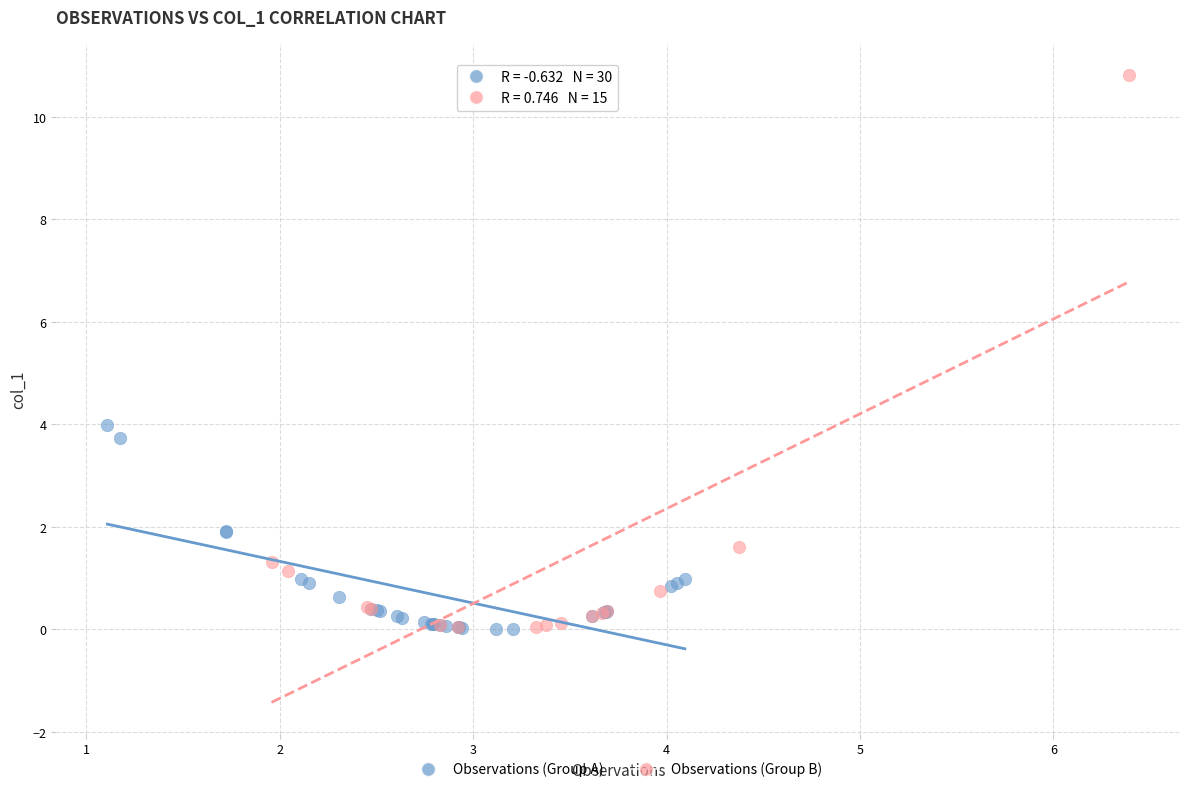

Which series has the largest Y range (max minus min)?

Observations (Group B)